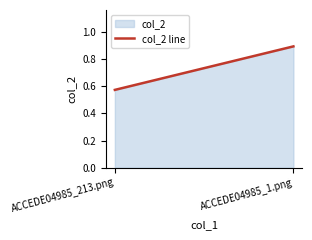

How many lines are shown in the chart?

1